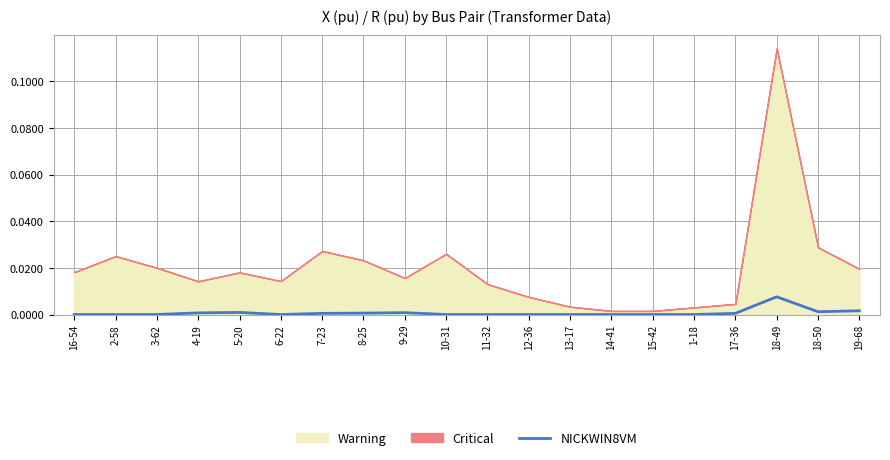

What position from the left is 11-32?

11